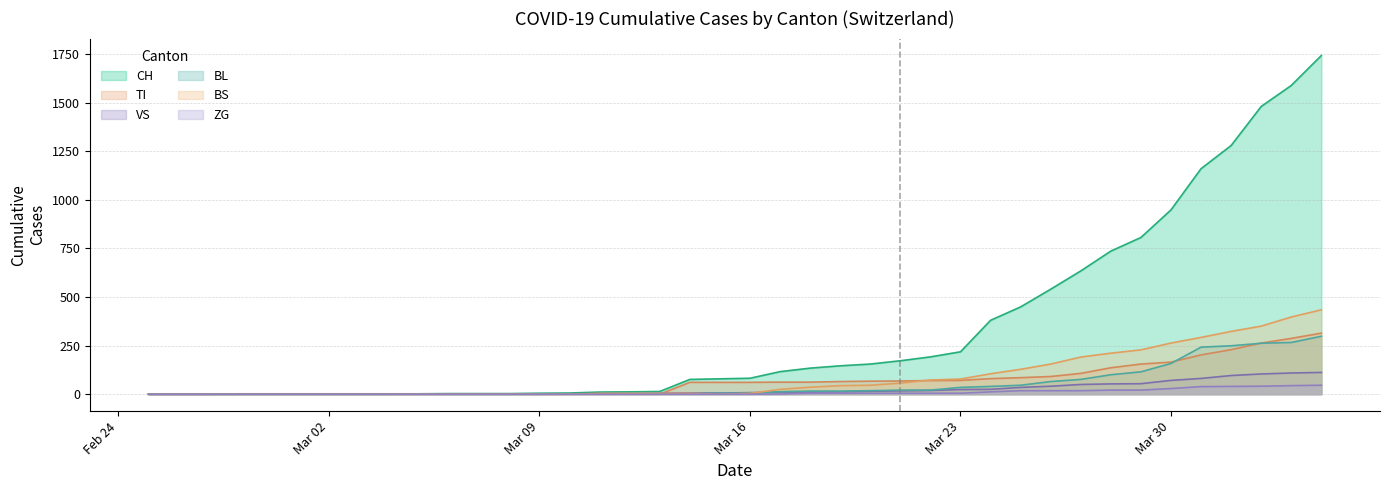

Which category has the lowest value in the ZG series?

2020-02-25